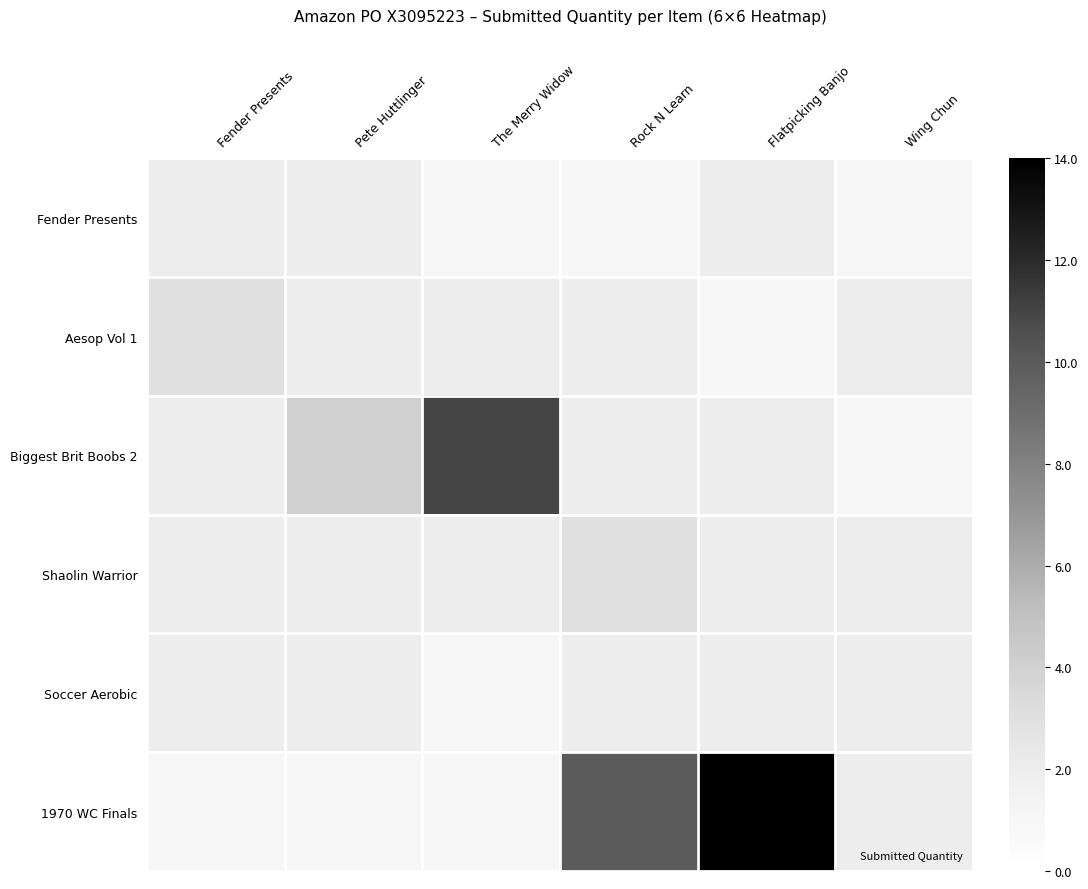

List the series in order of their peak value, highest first.

1970 WC Finals, Biggest Brit Boobs 2, Aesop Vol 1, Shaolin Warrior, Fender Presents, Soccer Aerobic